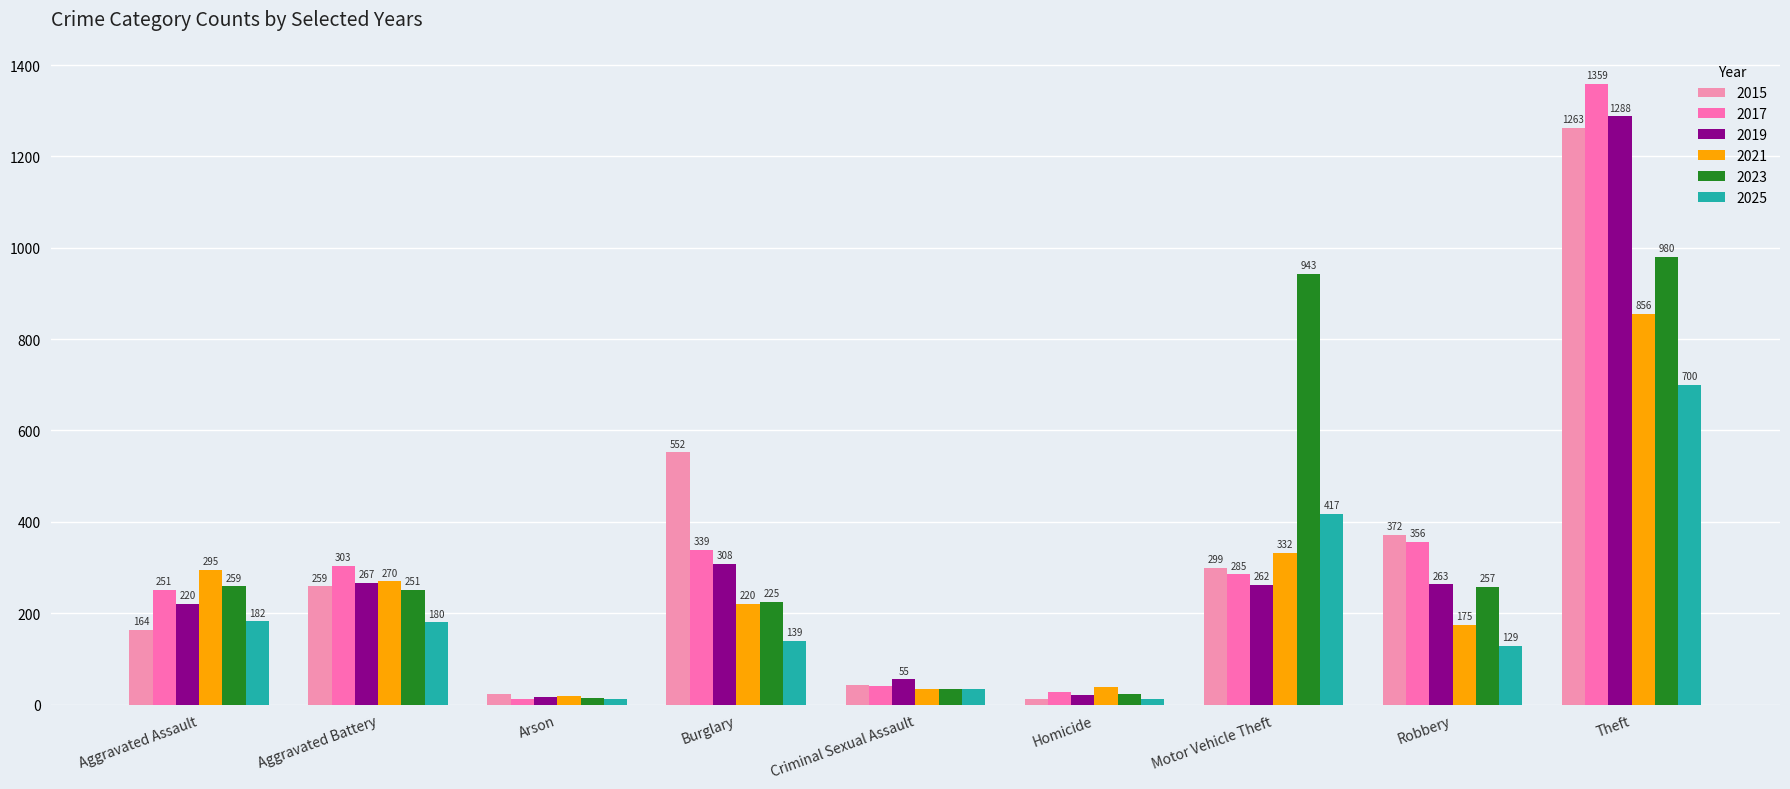

How many data points in 2017 are less than 285?

4